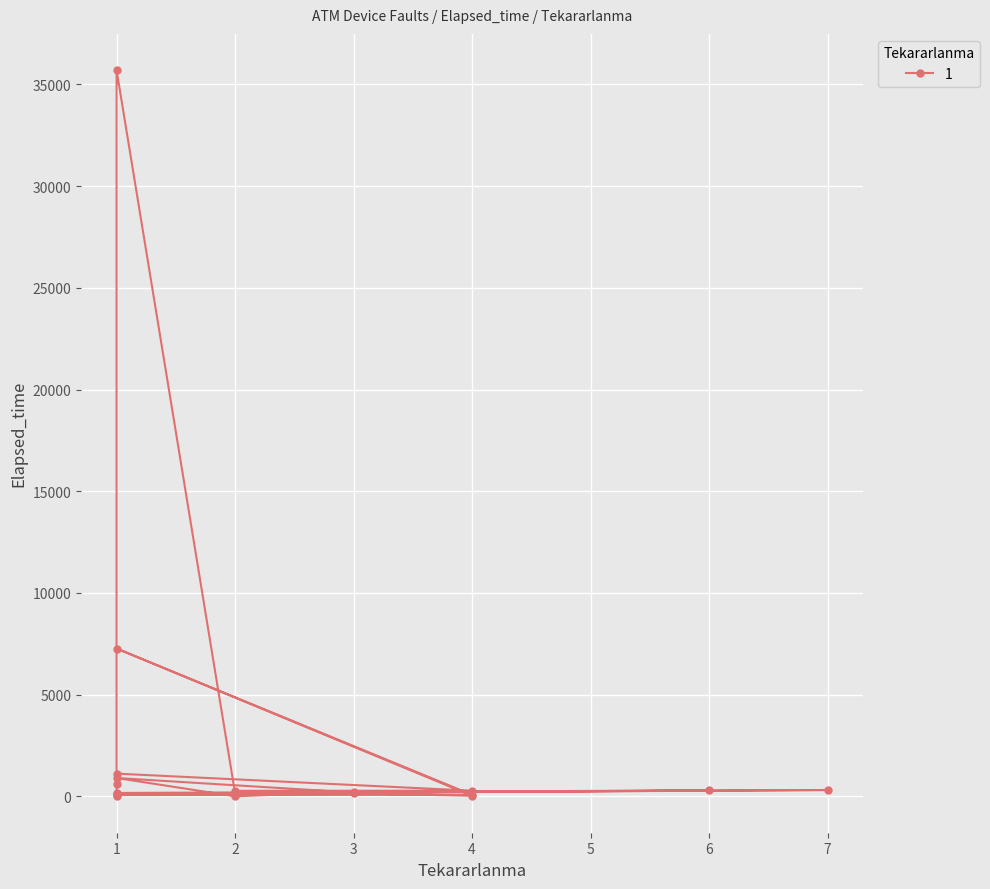

List the labels in order of value, largest first.

1, 1, 1, 1, 1, 7, 6, 4, 2, 3, 3, 1, 2, 2, 1, 4, 1, 4, 2, 1